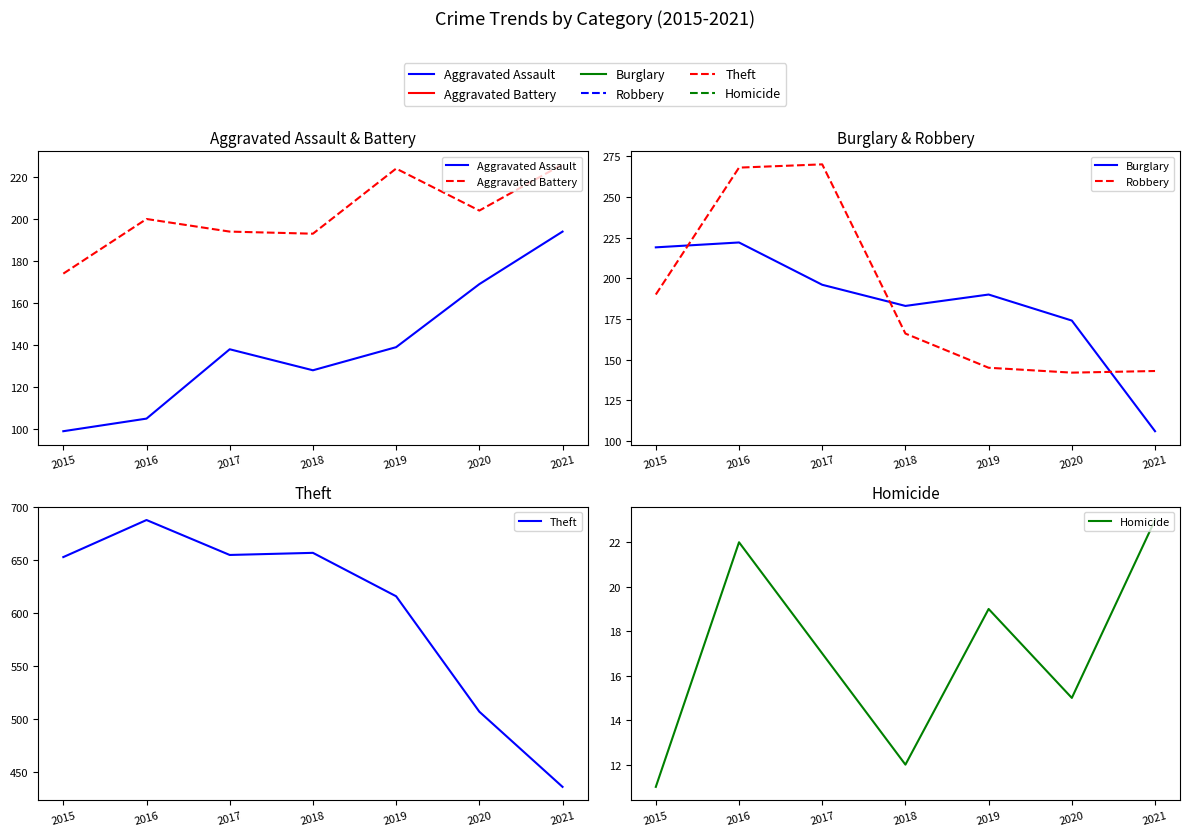

Which series has the largest total across all categories?

Theft